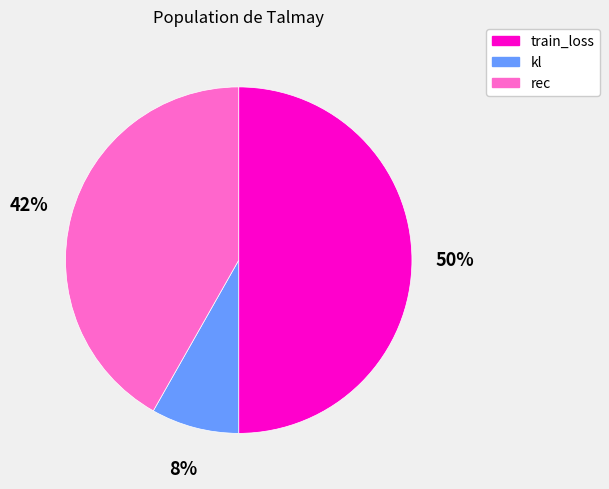

The kl slice represents 8% of the pie. True or false?

True